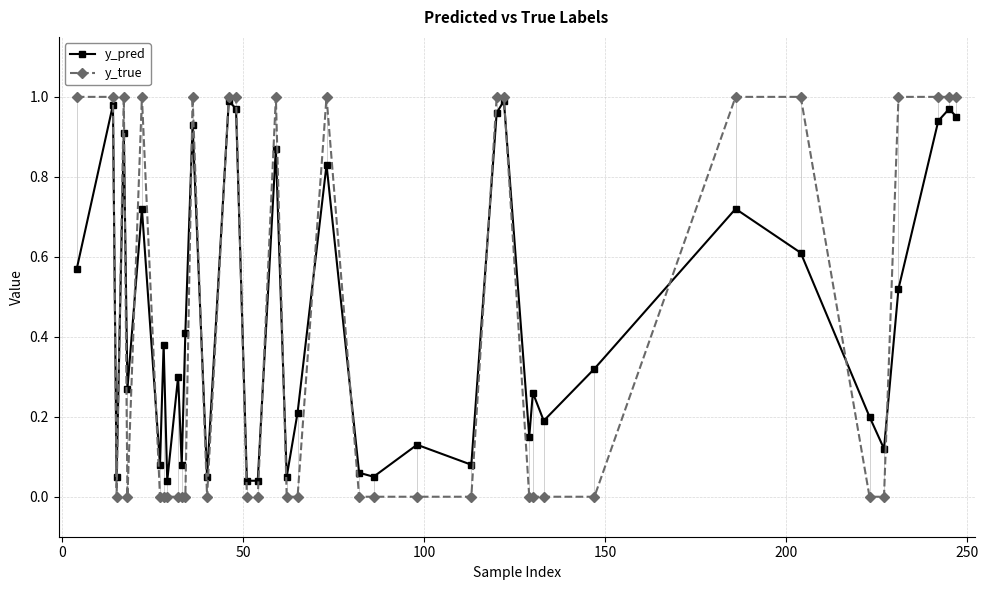

Does the chart display data point markers on the line(s)?

Yes